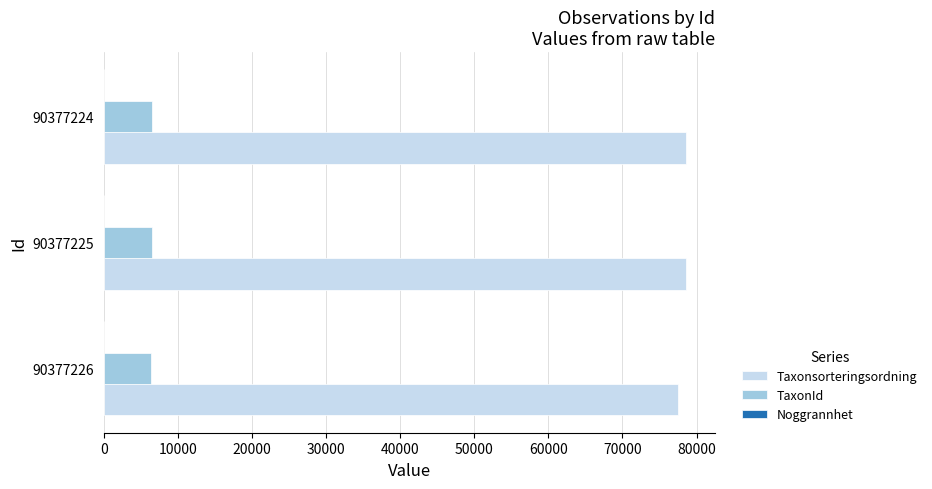

What is the sum of all TaxonId values?

19341